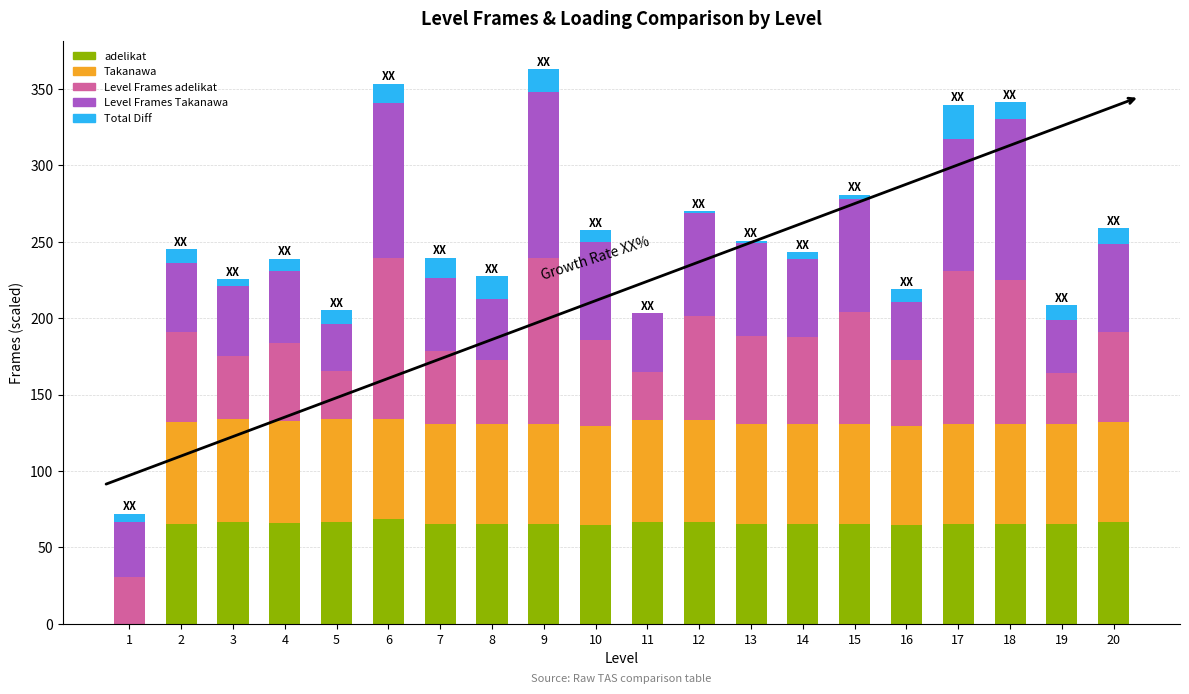

Rank the series at 6 from lowest to highest value.

Total Diff, Takanawa, adelikat, Level Frames Takanawa, Level Frames adelikat